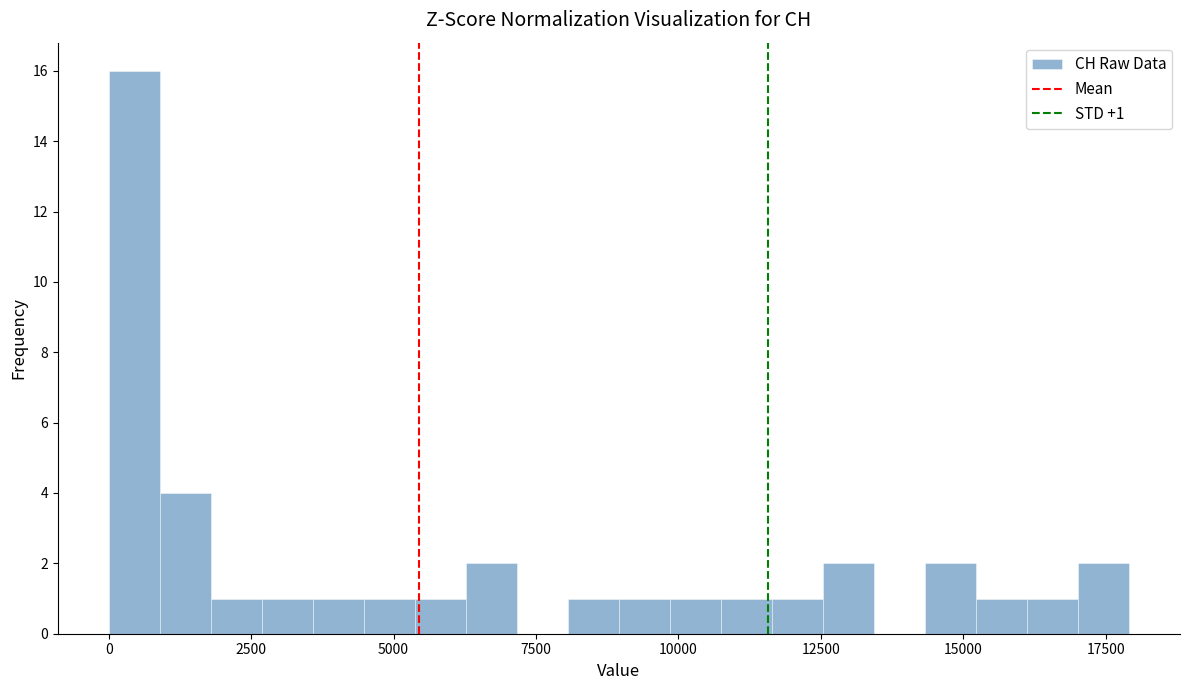

Around what value on the x-axis is the tallest bar? Give the approximate position of its centre, as read against the axis.

500